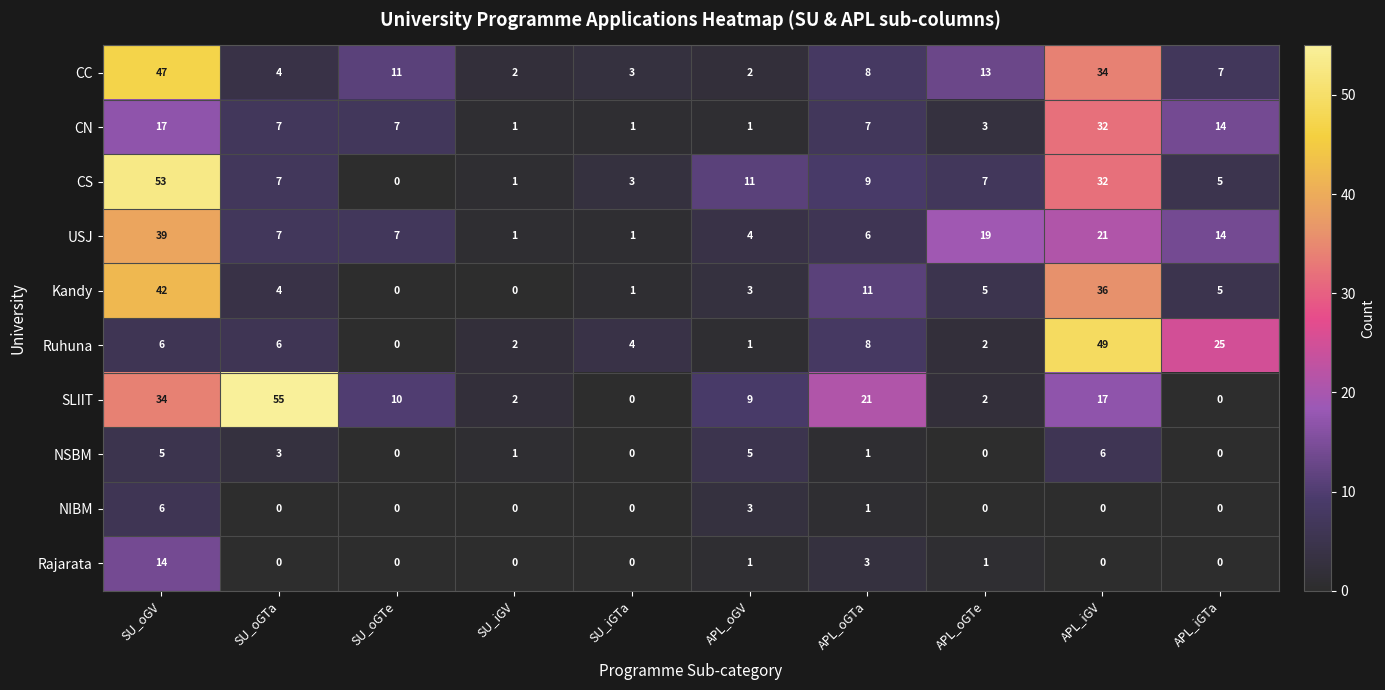

At which label does CS reach its minimum?

SU_oGTe